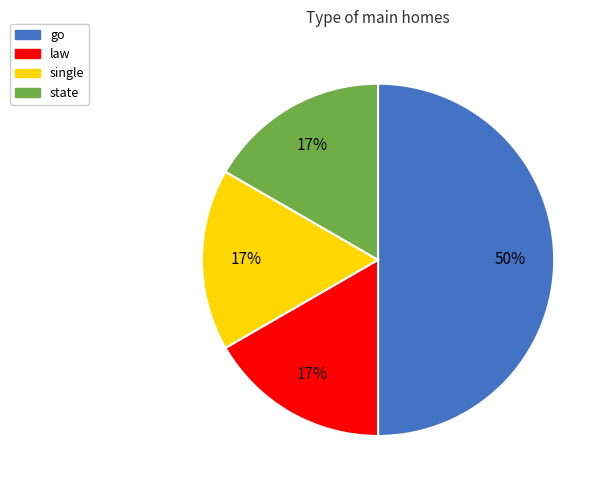

How many slices are in this pie chart?

4